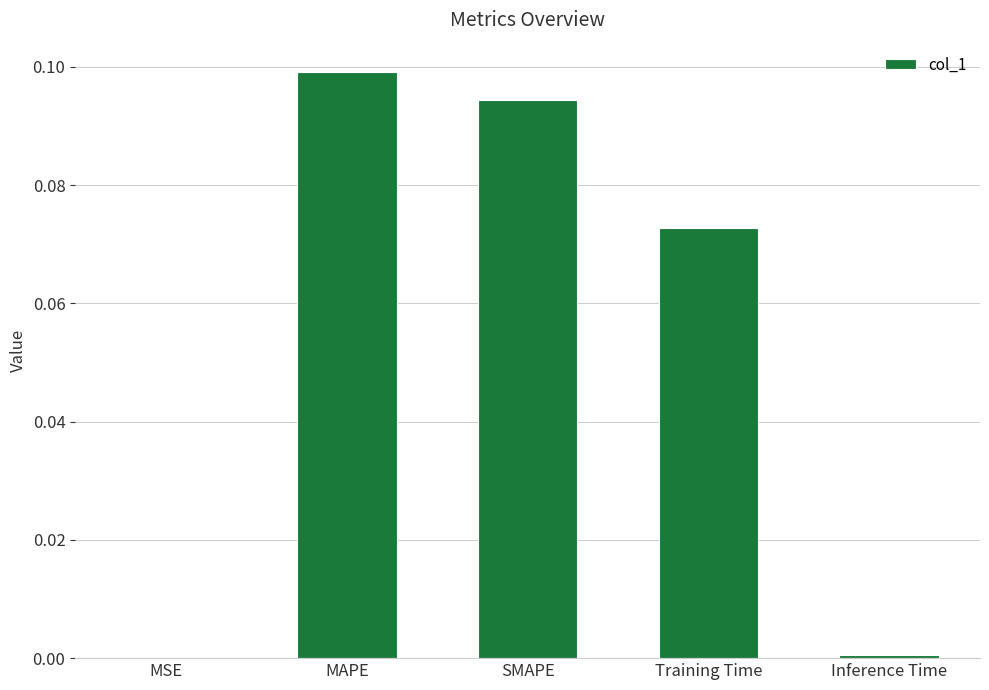

Does the chart contain stacked bars?

No